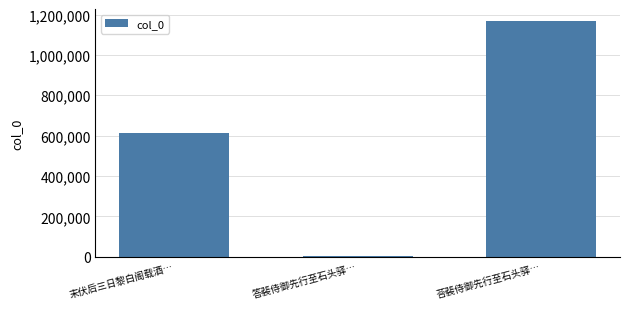

Which has a higher value, 答裴侍御先行至石头驿… or 末伏后三日黎白阁载酒…?

末伏后三日黎白阁载酒…